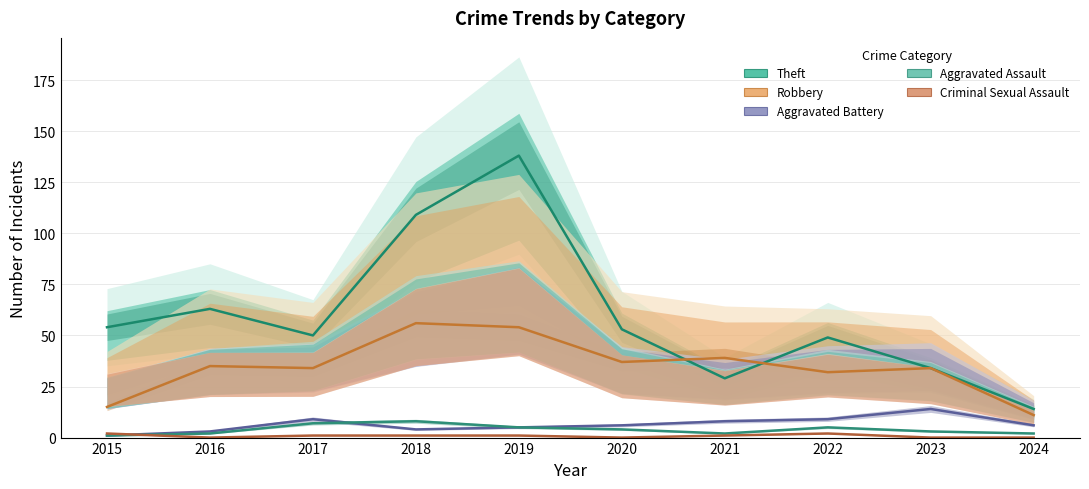

Rank the series at 2016 from highest to lowest value.

Theft, Robbery, Aggravated Battery, Aggravated Assault, Criminal Sexual Assault